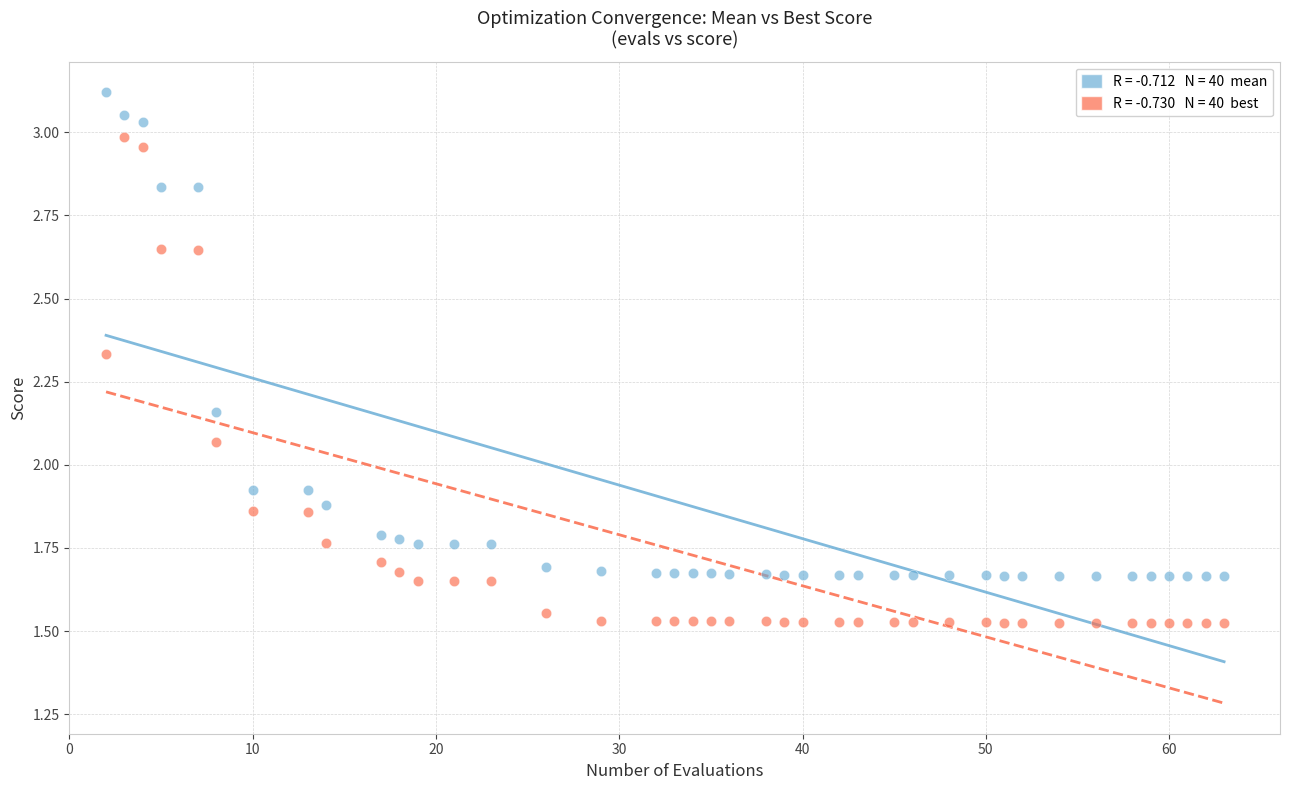

Across all data points, what is the range of X values (max minus min)?

61.0